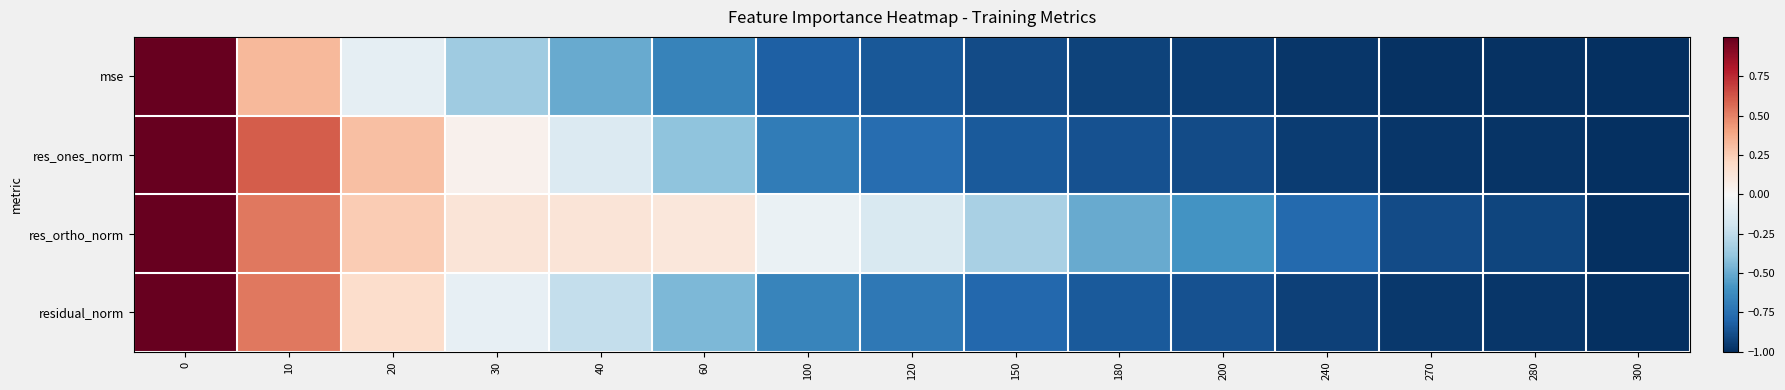

At 20, list the series in order from smallest to largest.

mse, residual_norm, res_ortho_norm, res_ones_norm